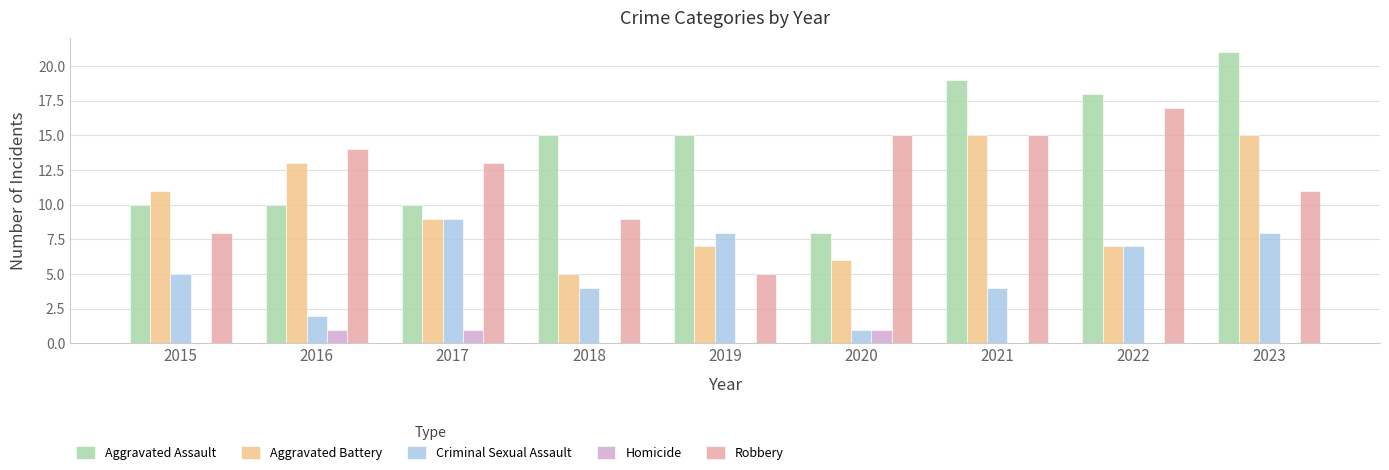

What is the sum of the Aggravated Assault values at 2022 and 2017?

28